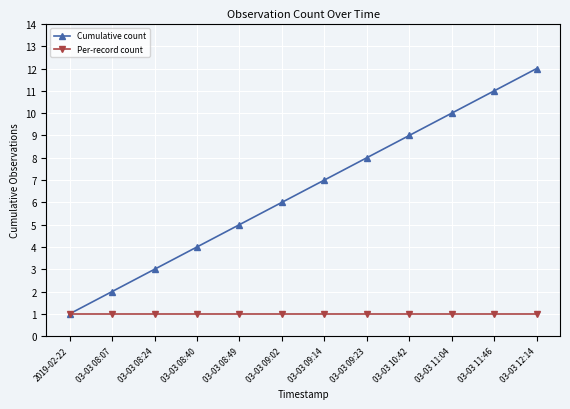

Does the chart have visible grid lines?

Yes